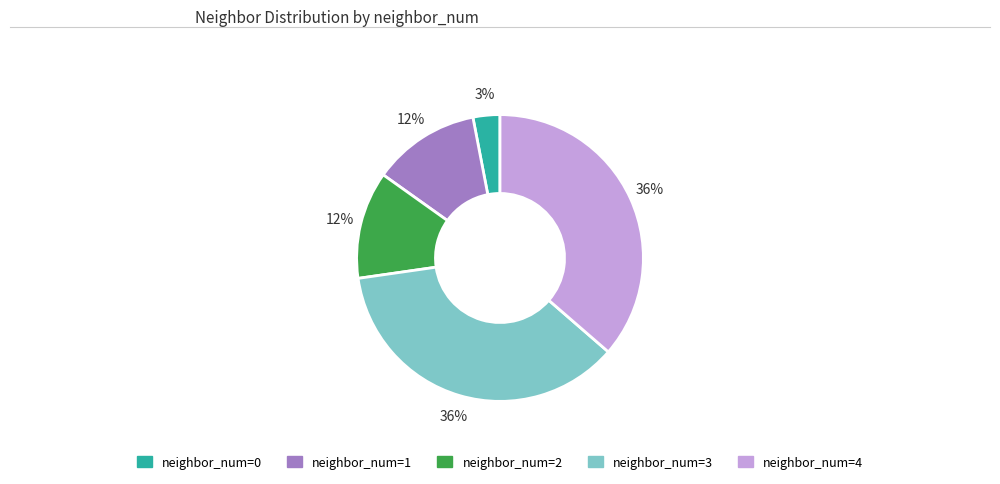

Does any single category account for the majority?

No